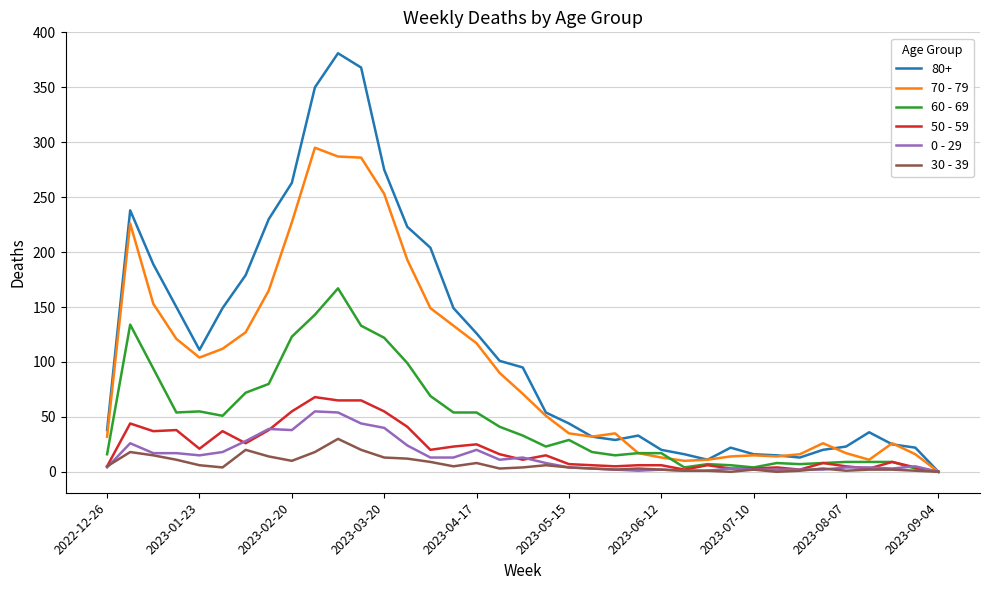

Which series has the widest spread of values?

80+